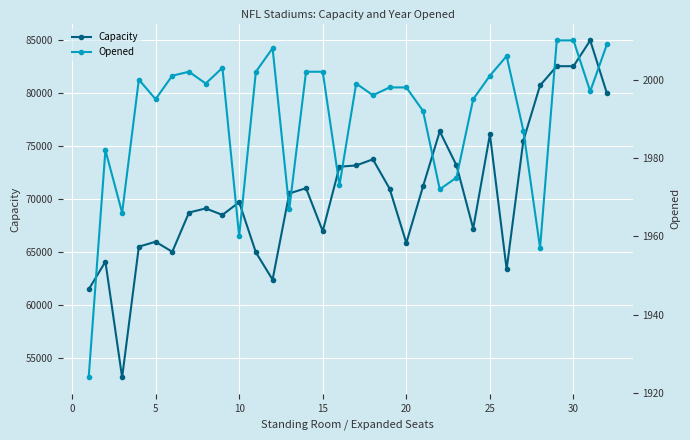

The value of Capacity at 10 is 69732. True or false?

True